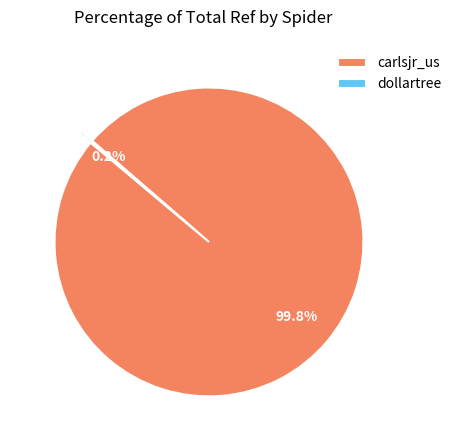

Which category has the biggest portion of the pie?

carlsjr_us